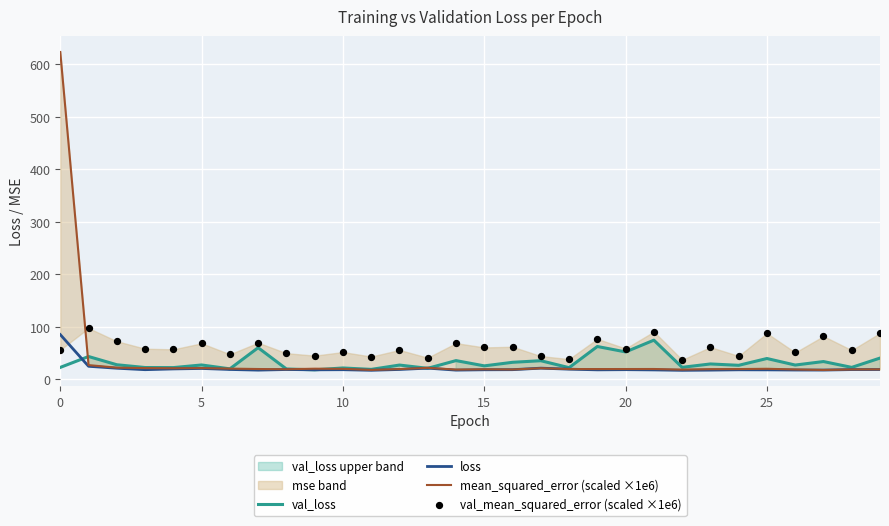

What are all the series names shown in the legend?

val_loss, loss, mean_squared_error (scaled ×1e6), val_mean_squared_error (scaled ×1e6)